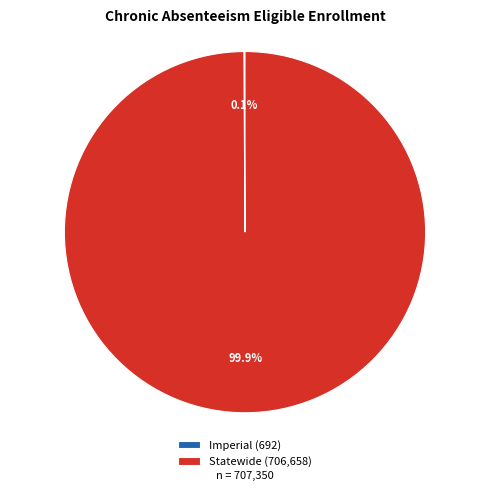

Is it true that Statewide is 100% of the pie?

True